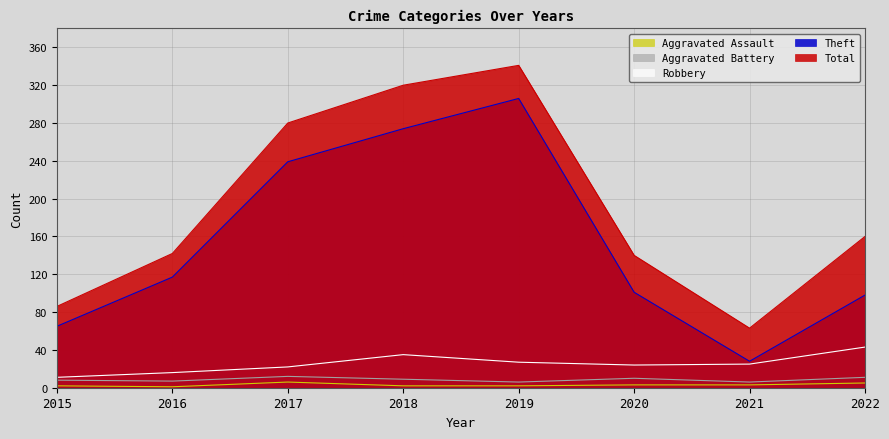

At how many categories does at least one series exceed 25?

8